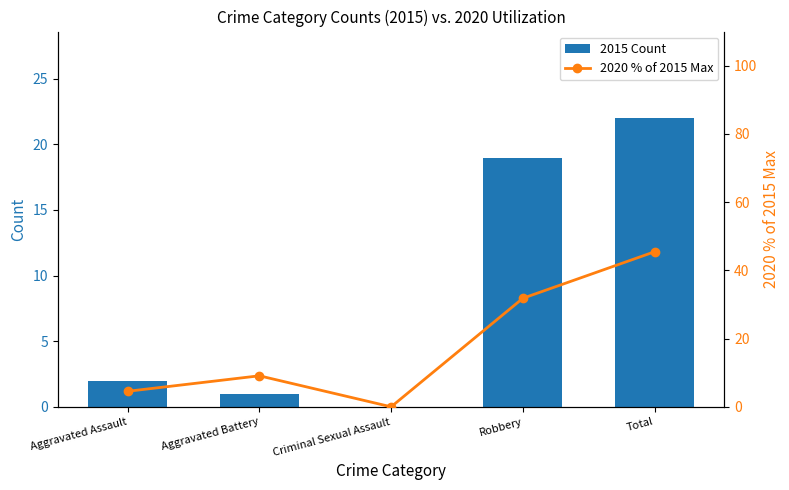

At which category does the chart reach its peak across all series?

Total